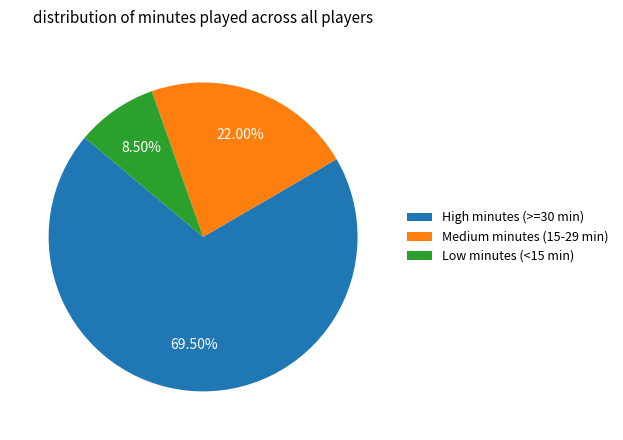

How many segments does this pie chart have?

3